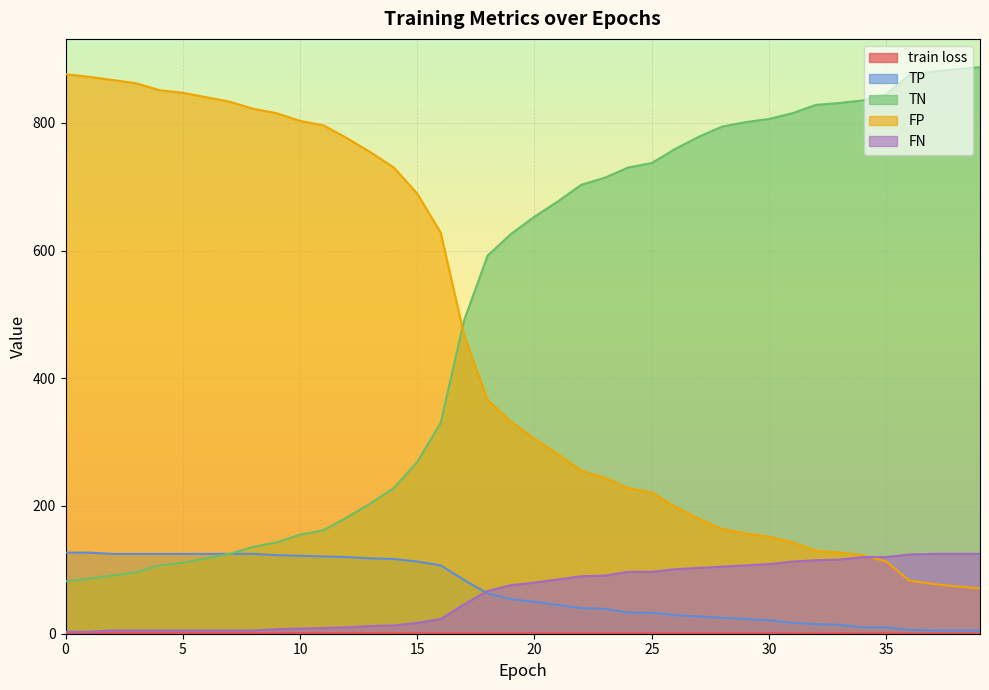

At 11, list the series in order from smallest to largest.

train loss, FN, TP, TN, FP